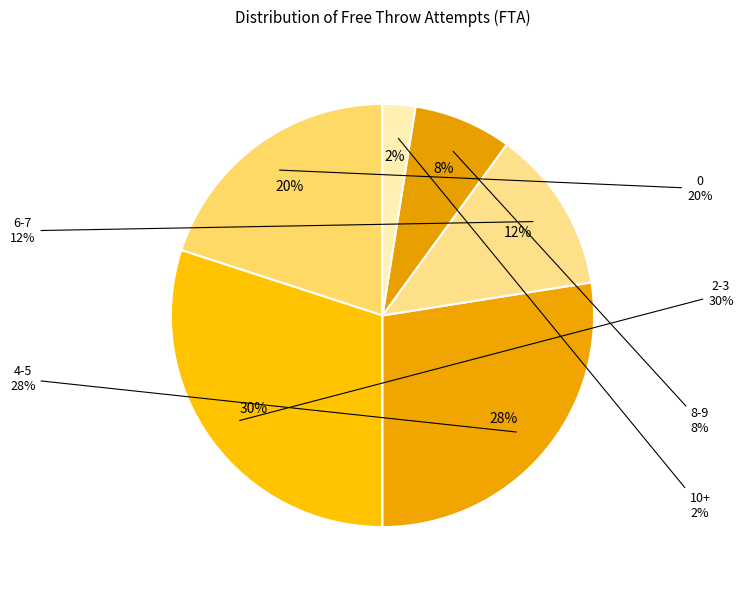

Is the sum of 10 and 37 greater than half?

No